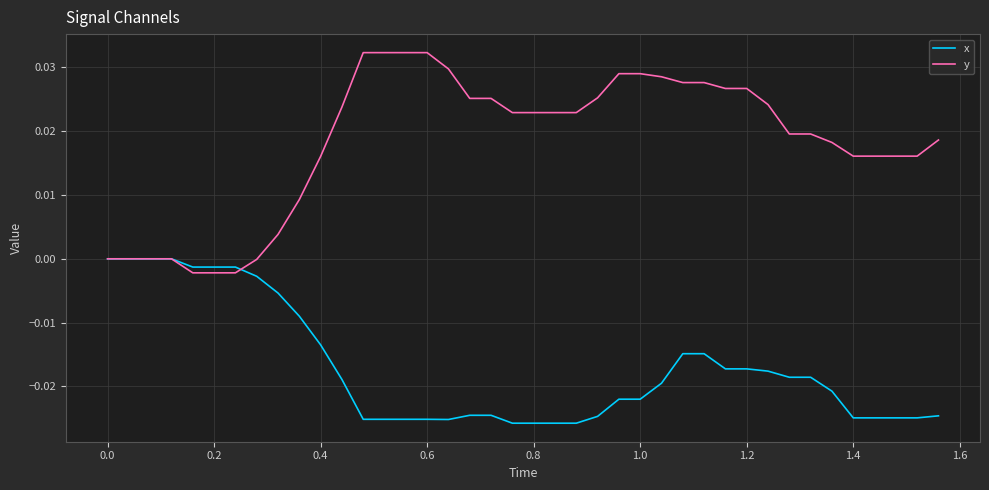

True or false: y and x cross at least once.

True